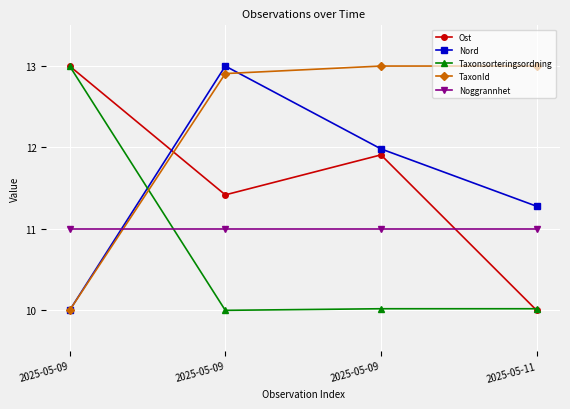

At which category does the chart reach its peak across all series?

2025-05-09